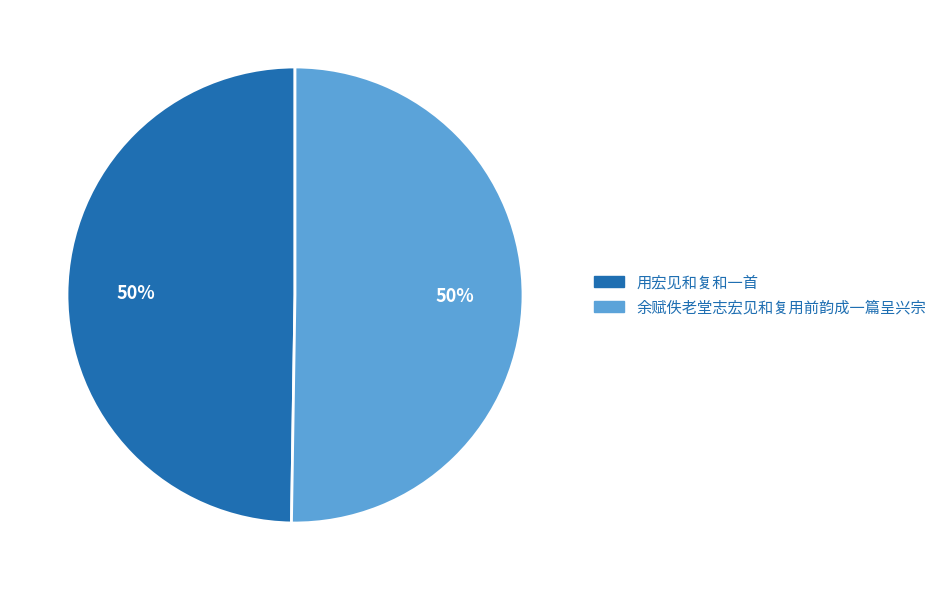

To the nearest percent, what percentage of the pie is 用宏见和复和一首?

50%